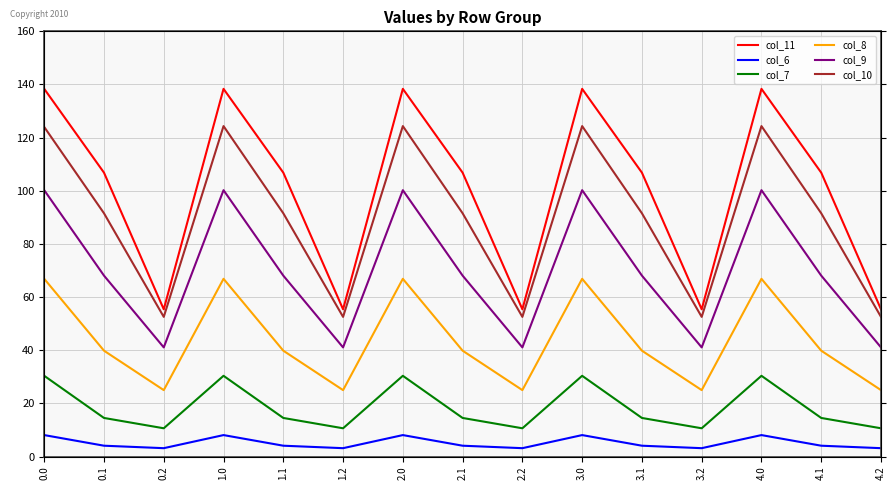

What is the total value across all series at 2.0?

468.2